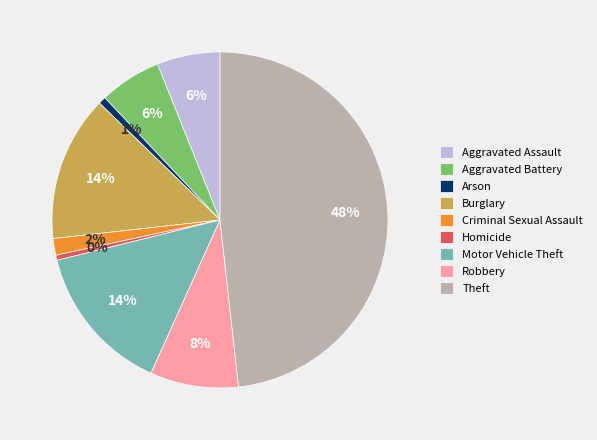

What is the largest slice in the pie chart?

Theft